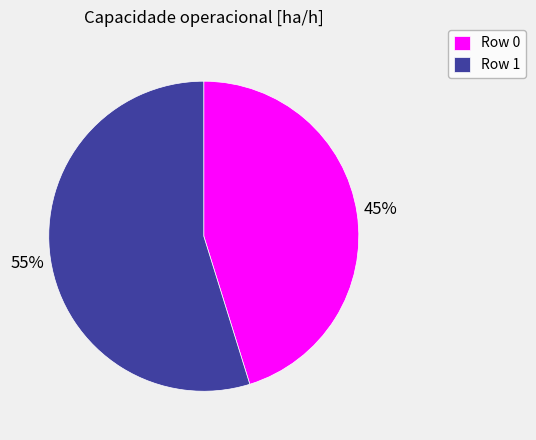

Is the sum of Row 0 and Row 1 greater than half?

Yes